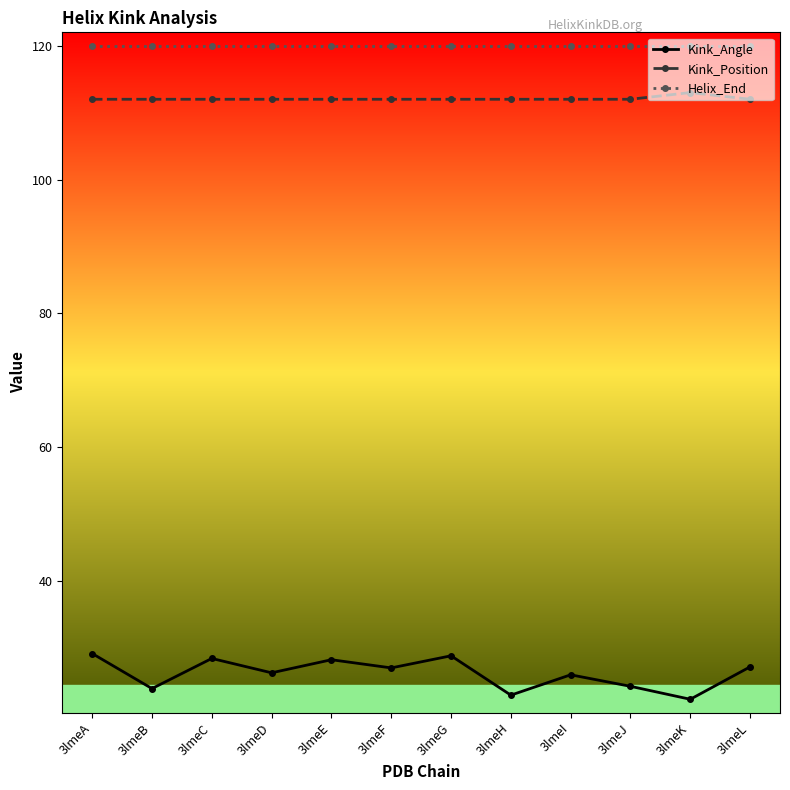

Which series has the widest spread of values?

Kink_Angle